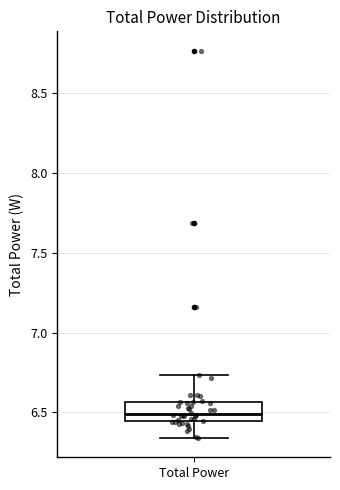

Where does the lower whisker of the box for Total Power end on the y-axis? The values are not printed on the chart, so give them approximately, as read against the axis.

6.35